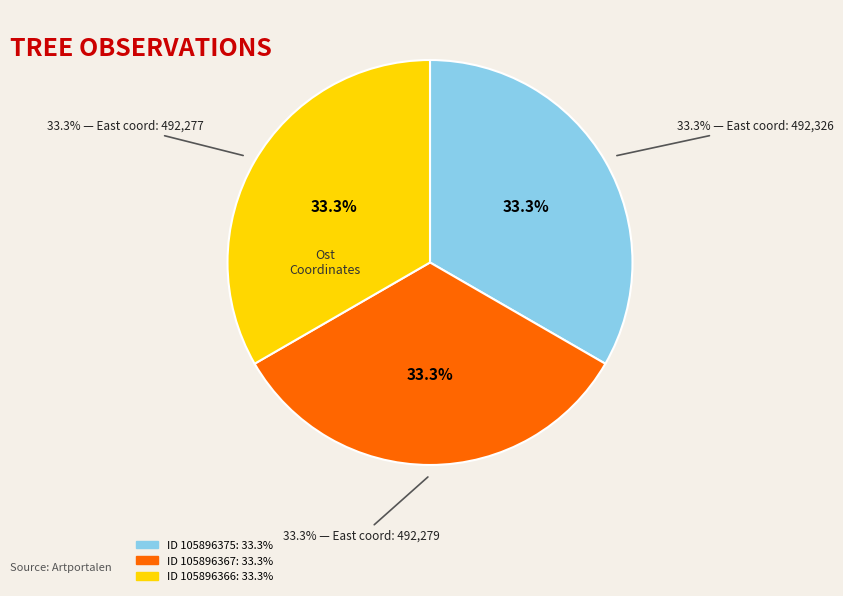

To the nearest percent, what portion does 105896367 represent?

33%